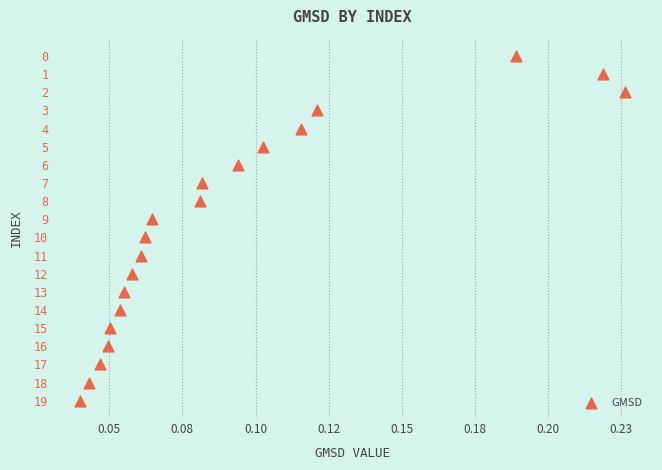

What is the range of Y values (max minus min)?

19